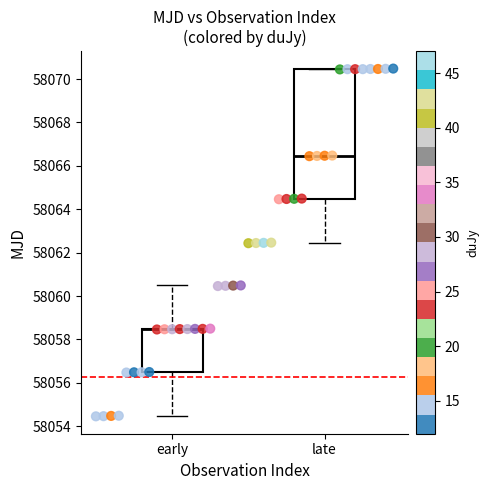

What is the range of Y values (max minus min)?

16.0